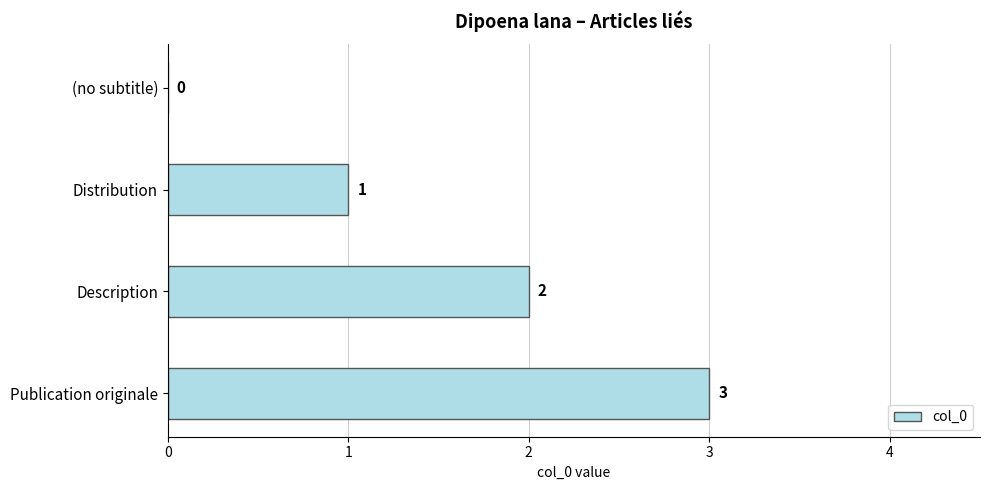

How many positive values are there?

3